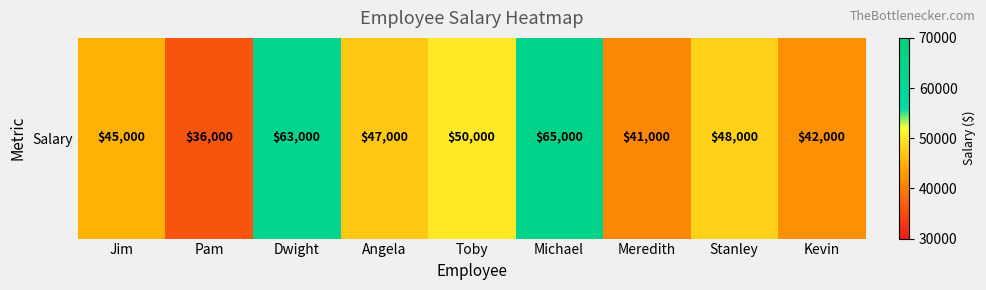

The value at Michael is 97169. True or false?

False